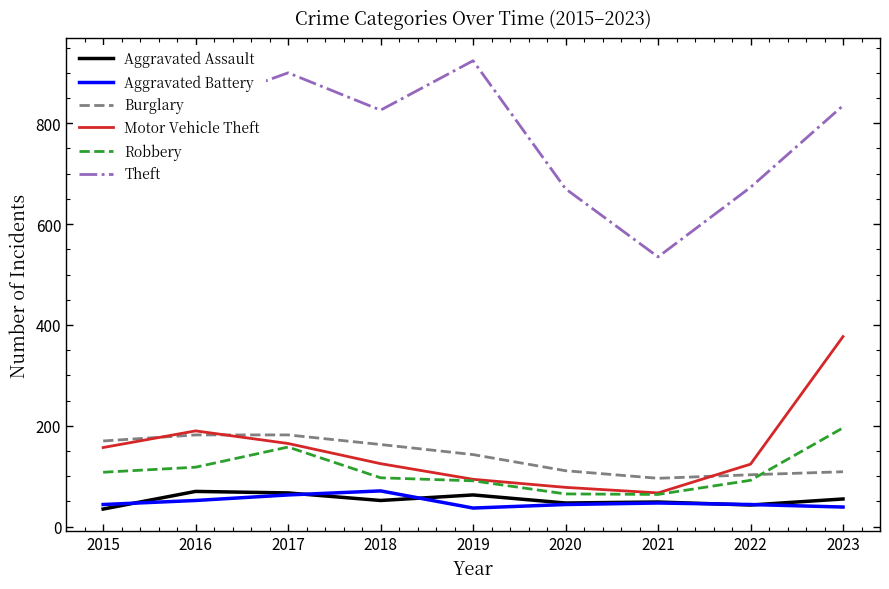

How many times do Motor Vehicle Theft and Burglary cross each other?

3